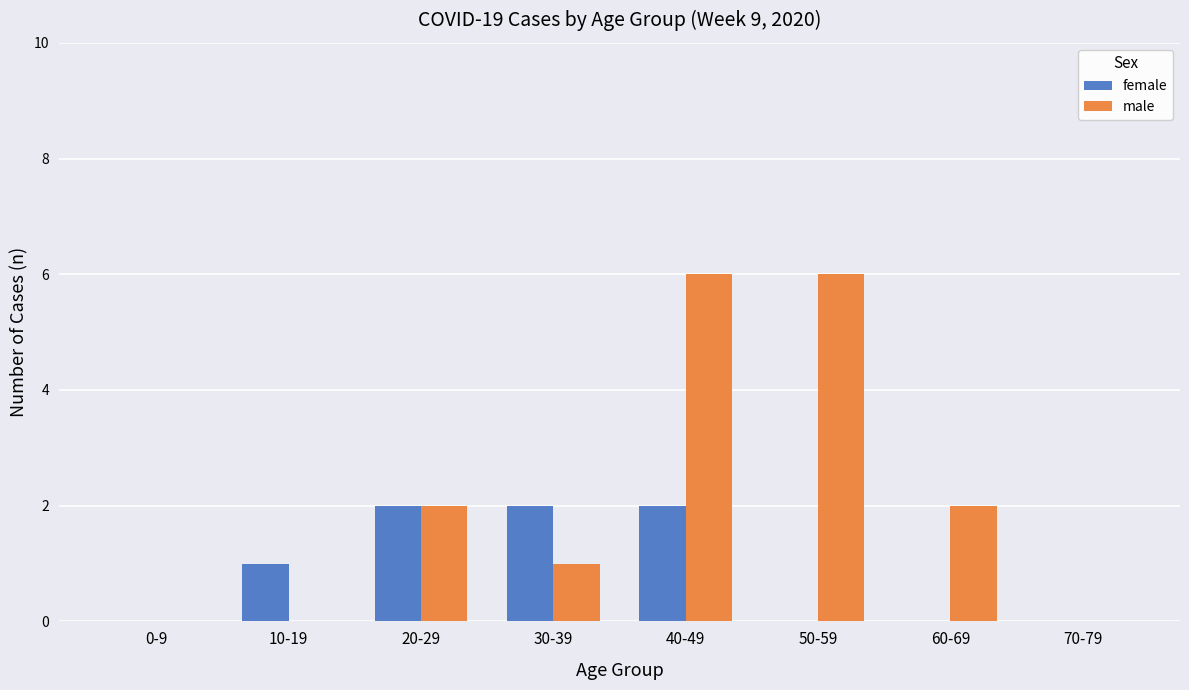

How many data points does each series have?

8